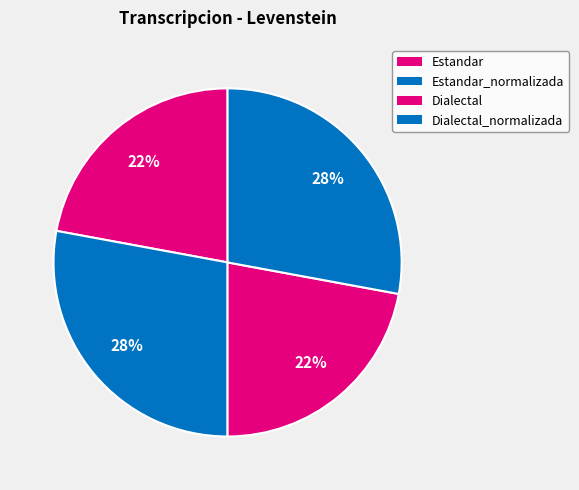

Count the number of slices in the pie.

4